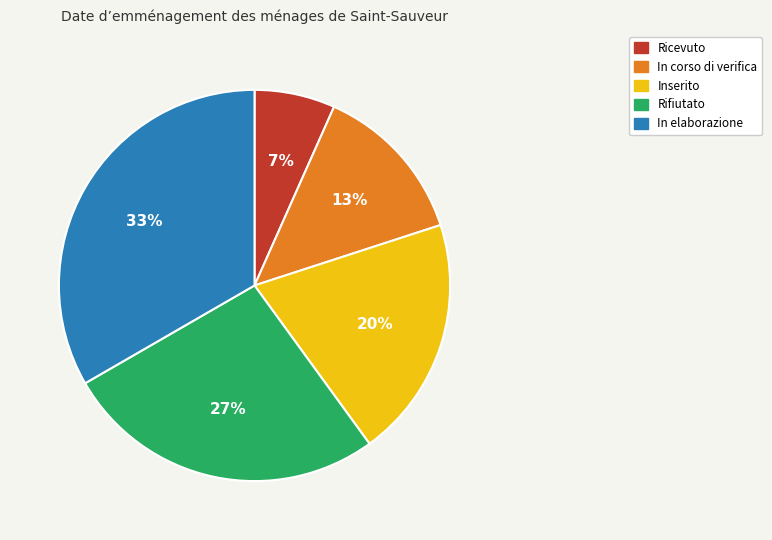

To the nearest percent, what is the average slice percentage?

20%